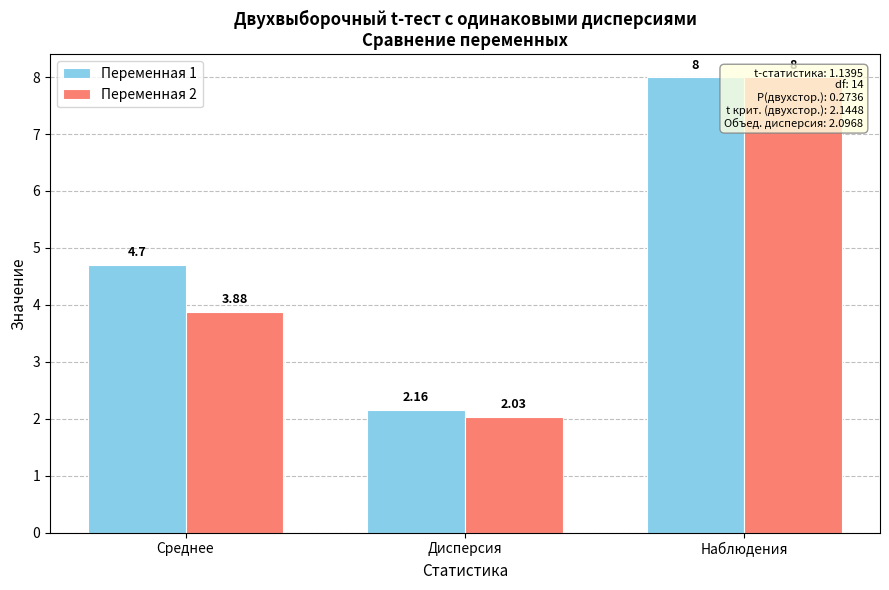

What is the lowest value of the Переменная 2 series?

2.0